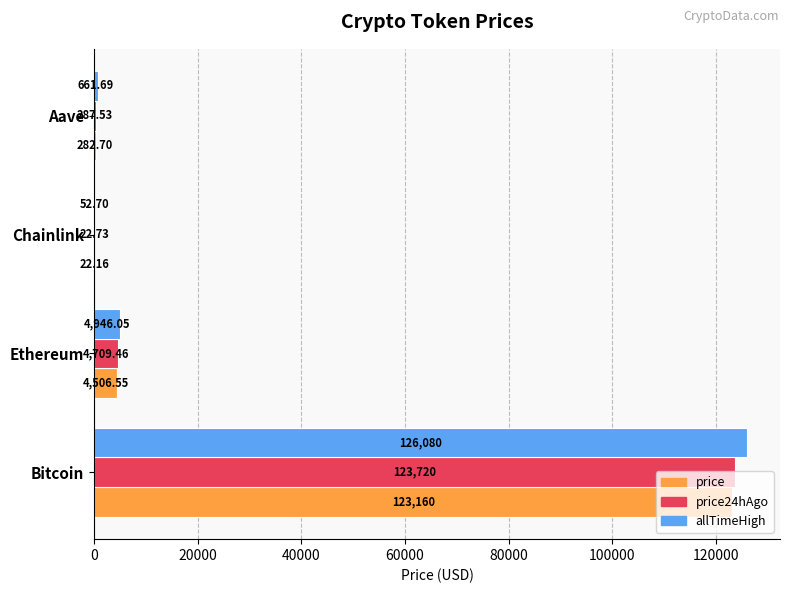

How many distinct data groups are displayed?

3